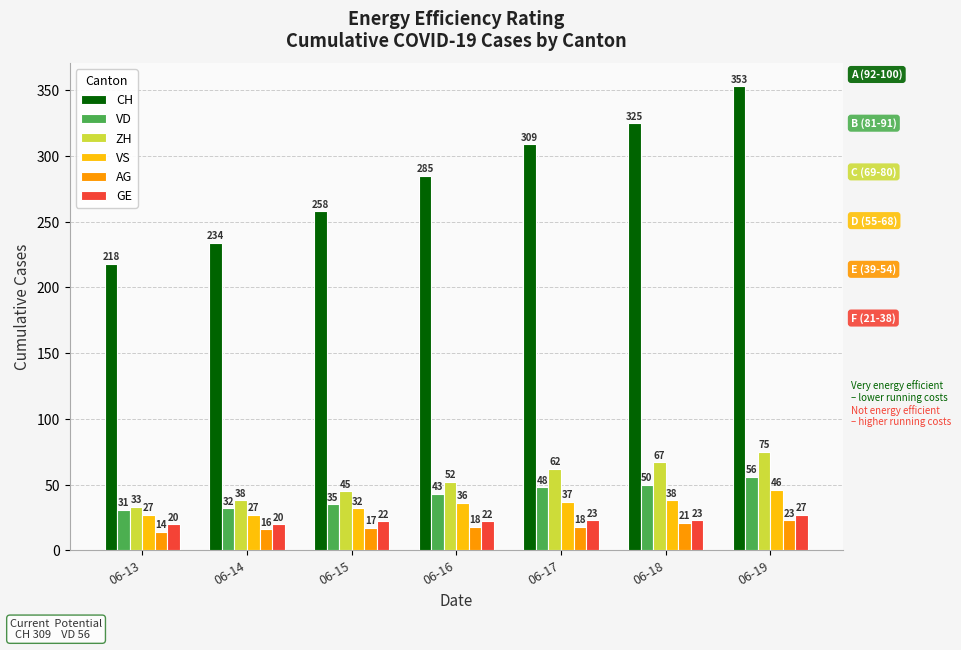

What is the total value across all series at 06-14?

367